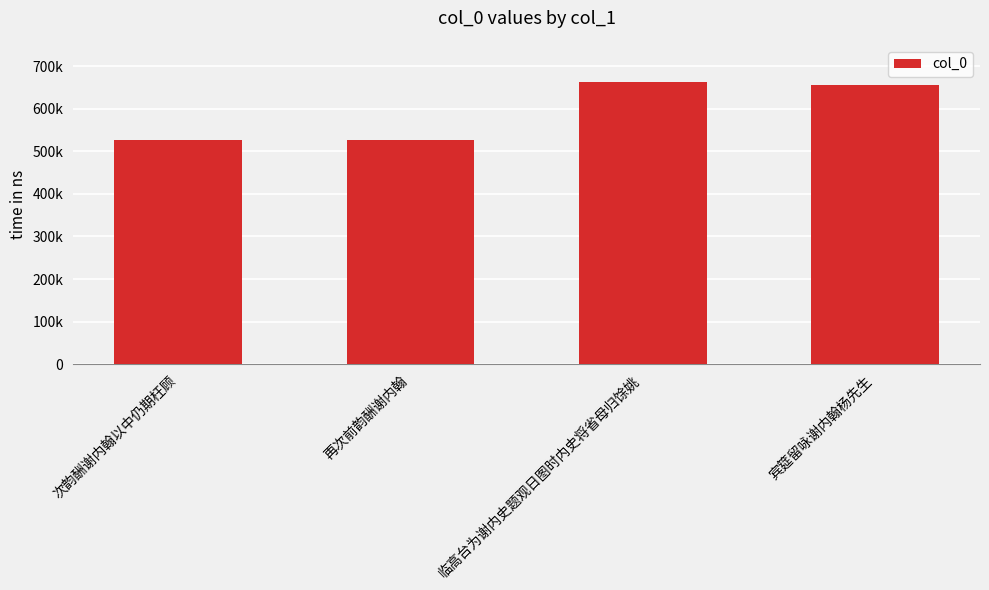

The value at 宾筵留咏谢内翰杨先生 is 654609. True or false?

True